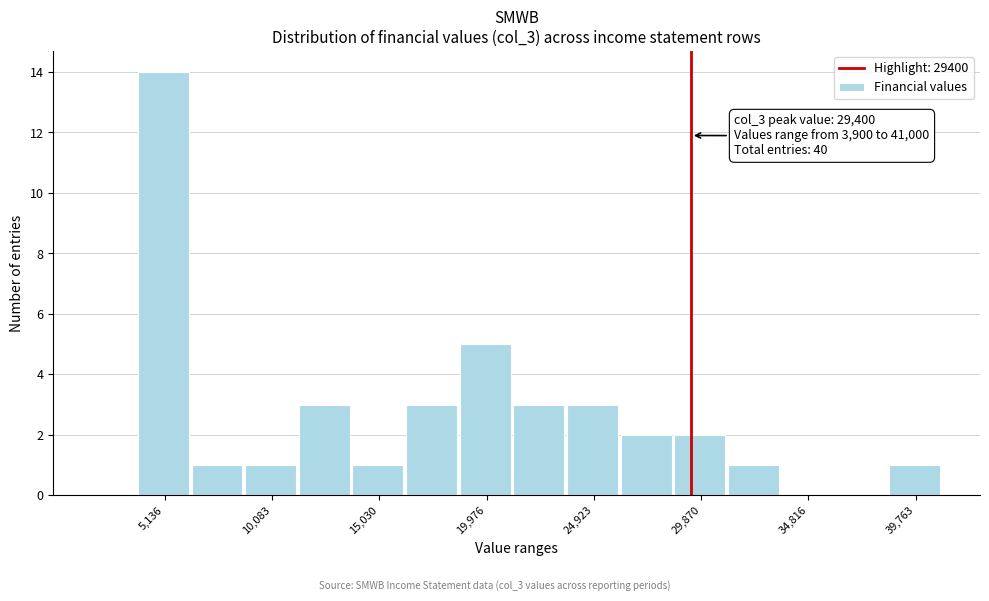

Which range on the x-axis has the tallest bar?

4000 to 6500